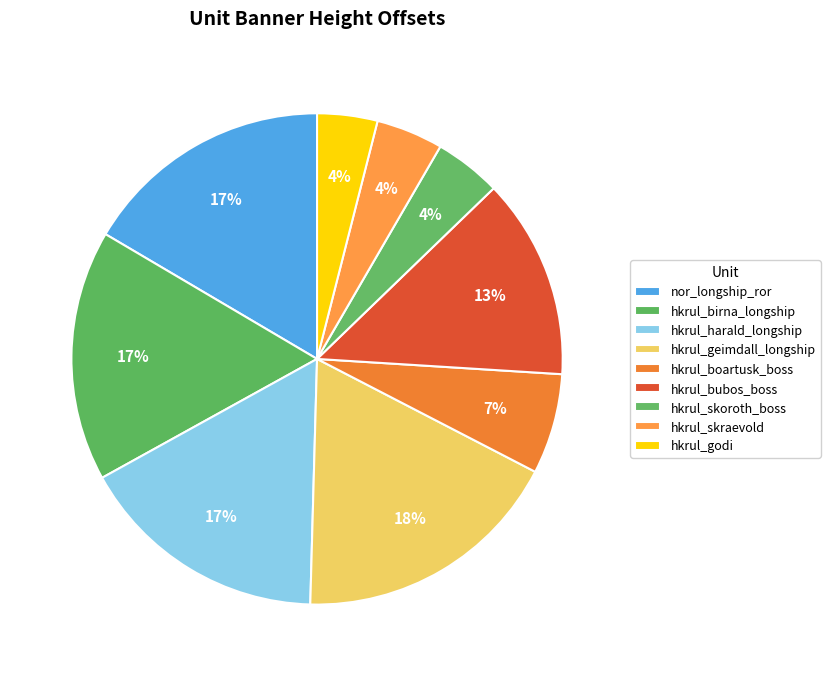

To the nearest percent, what percentage of the pie is hkrul_boartusk_boss?

7%